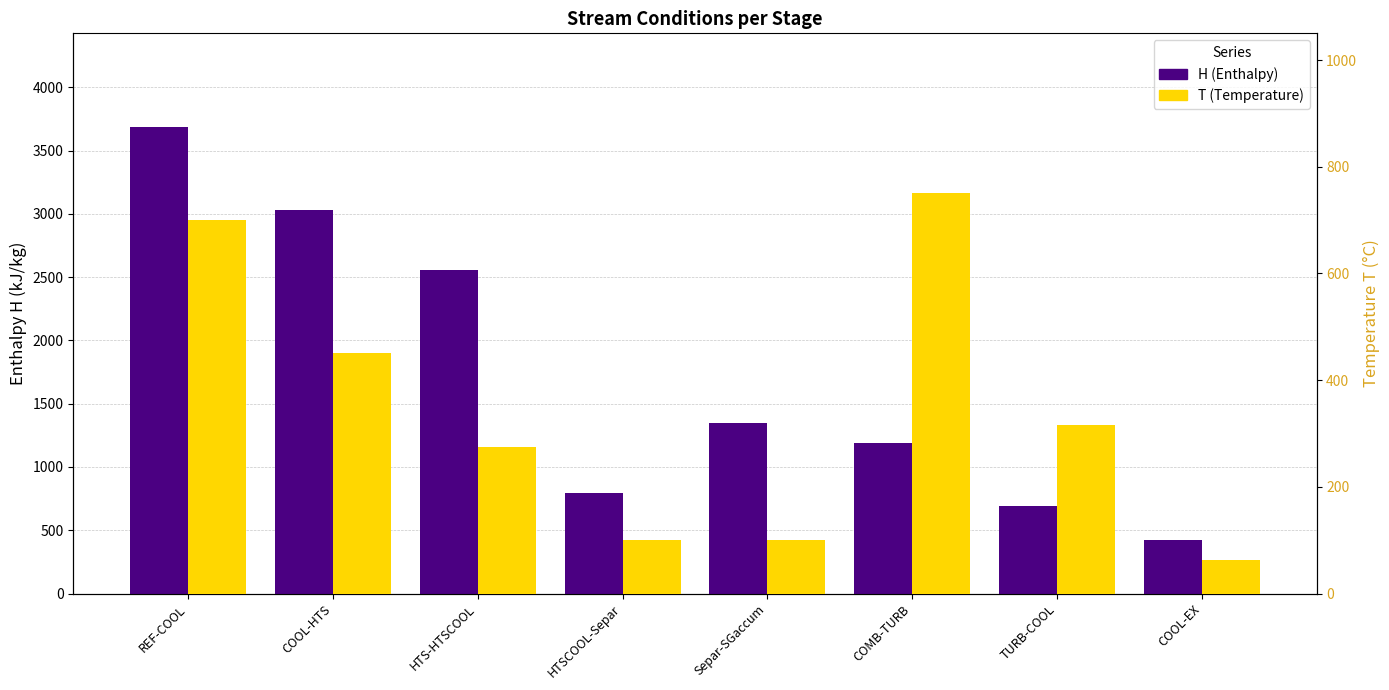

What is the sum of the H (Enthalpy) values at COOL-EX and REF-COOL?

4111.2